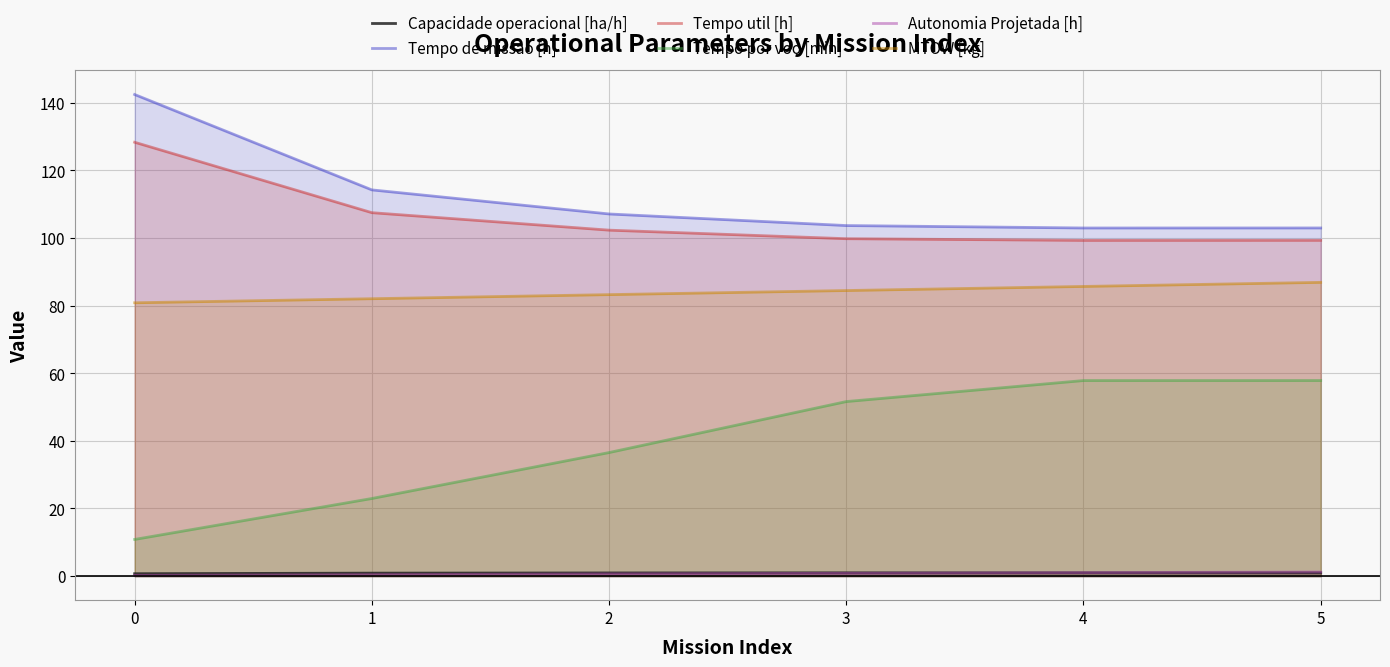

True or false: Tempo util [h] has more than 0 points higher than both neighbors.

False